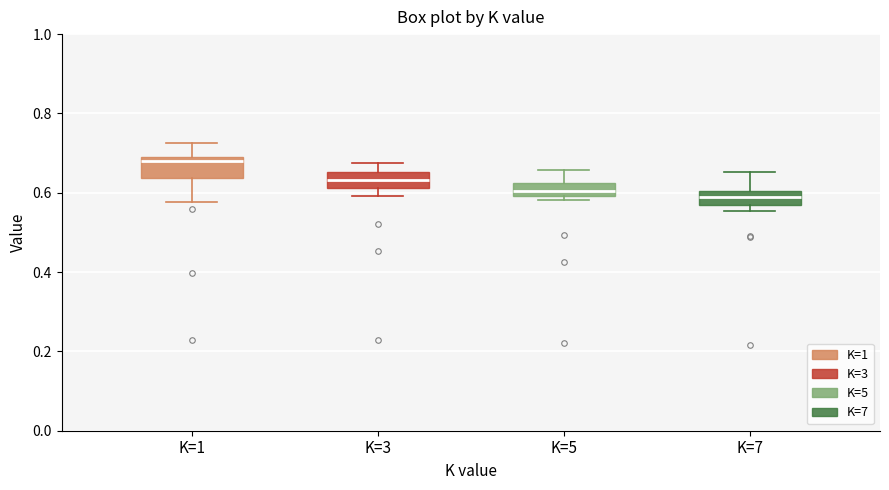

Reading left to right, read every box against the y-axis: the position of its median line, the range the box covers, and the ends of its whiskers. The values are not printed on the chart, so give them approximately, as read against the axis.

K=1: median 0.68 (just below the box's upper edge), box 0.64 to 0.68, whiskers 0.58 to 0.72
K=3: median 0.64, box 0.62 to 0.66, whiskers 0.60 to 0.68
K=5: median 0.60 (just above the box's lower edge), box 0.60 to 0.62, whiskers 0.58 to 0.66
K=7: median 0.58, box 0.56 to 0.60, whiskers 0.56 (just below the box's lower edge) to 0.66